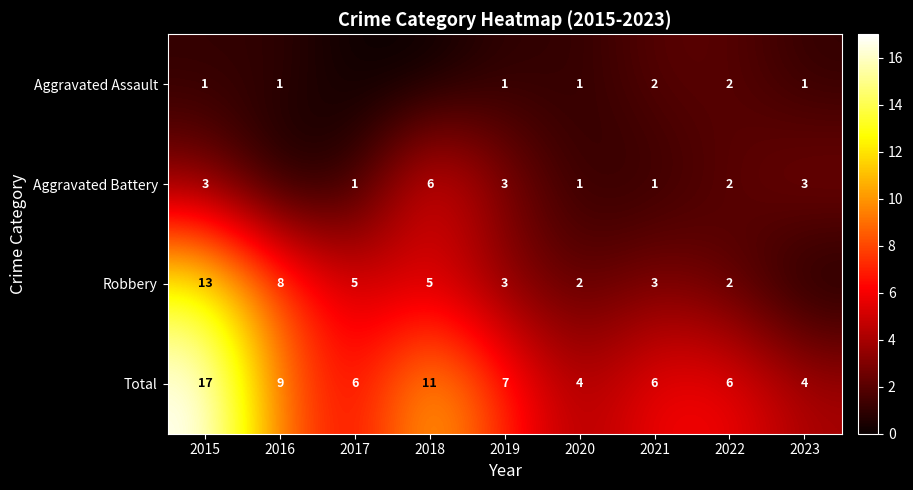

Is the value of Aggravated Assault at 2020 greater than the value of Aggravated Battery at 2019?

No